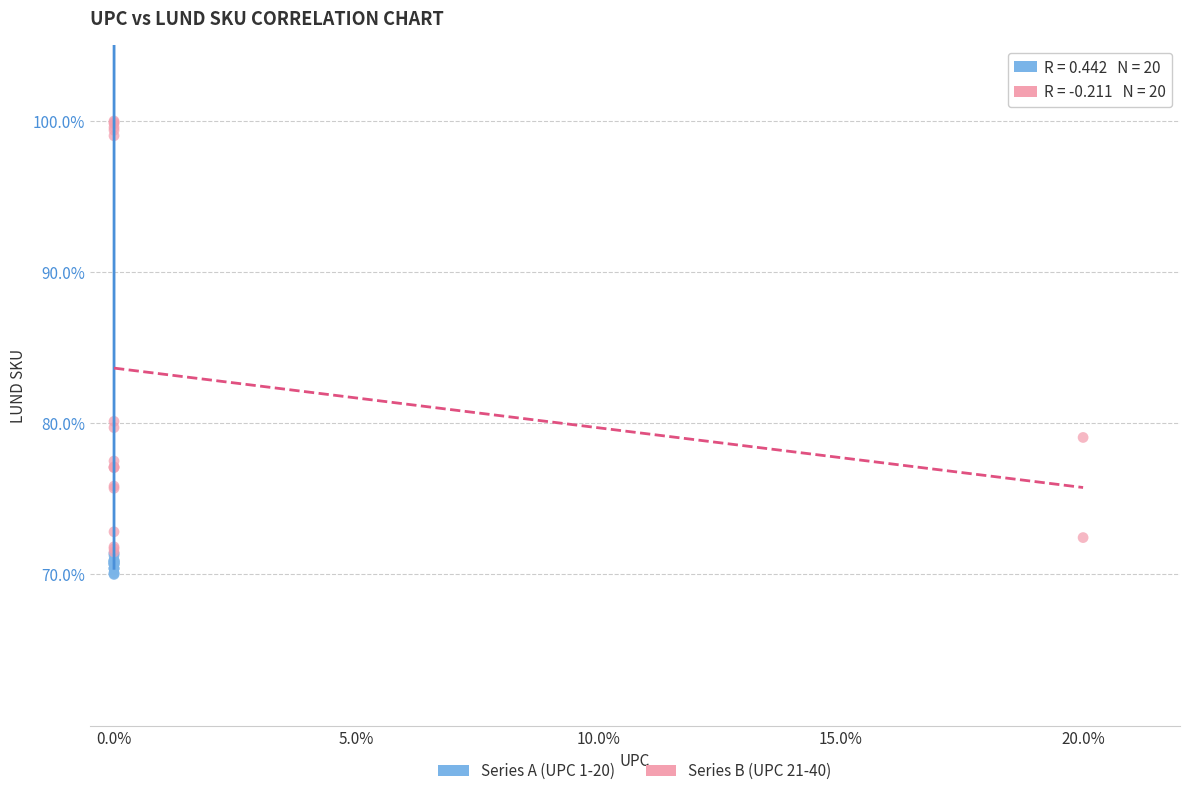

Which series has the largest Y range (max minus min)?

Series B (UPC 21-40)